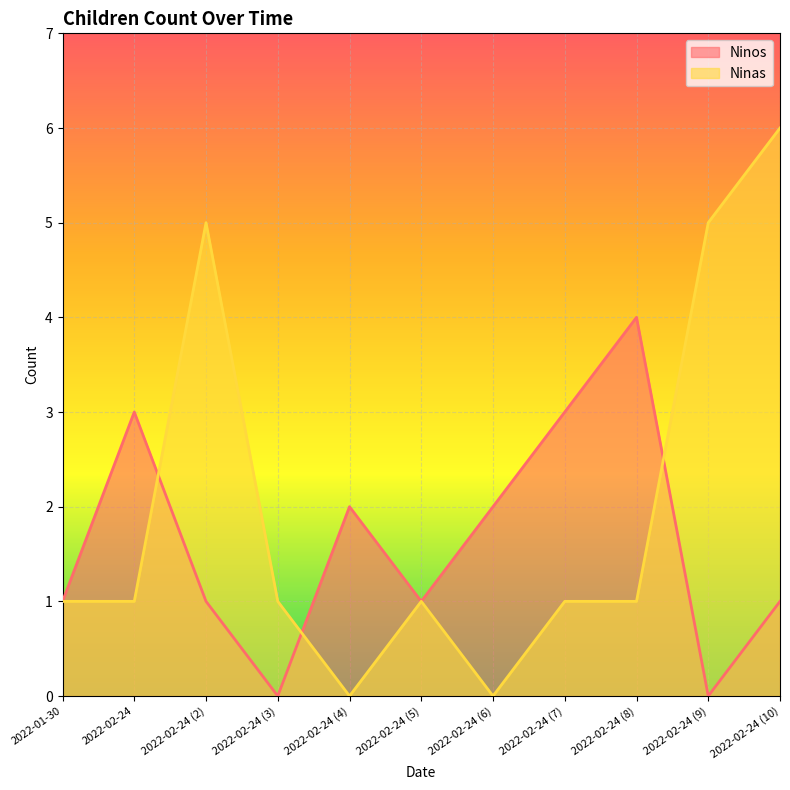

Count the Ninos values in the range 1 to 3.

8